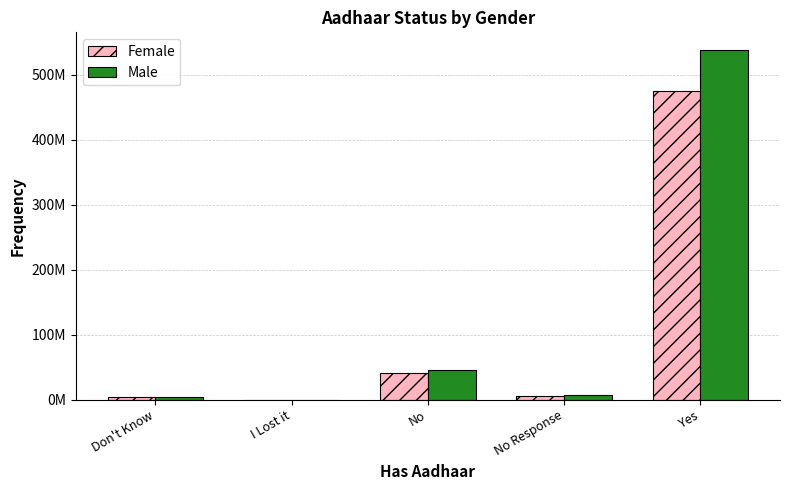

Read the Male value at No Response.

6975467